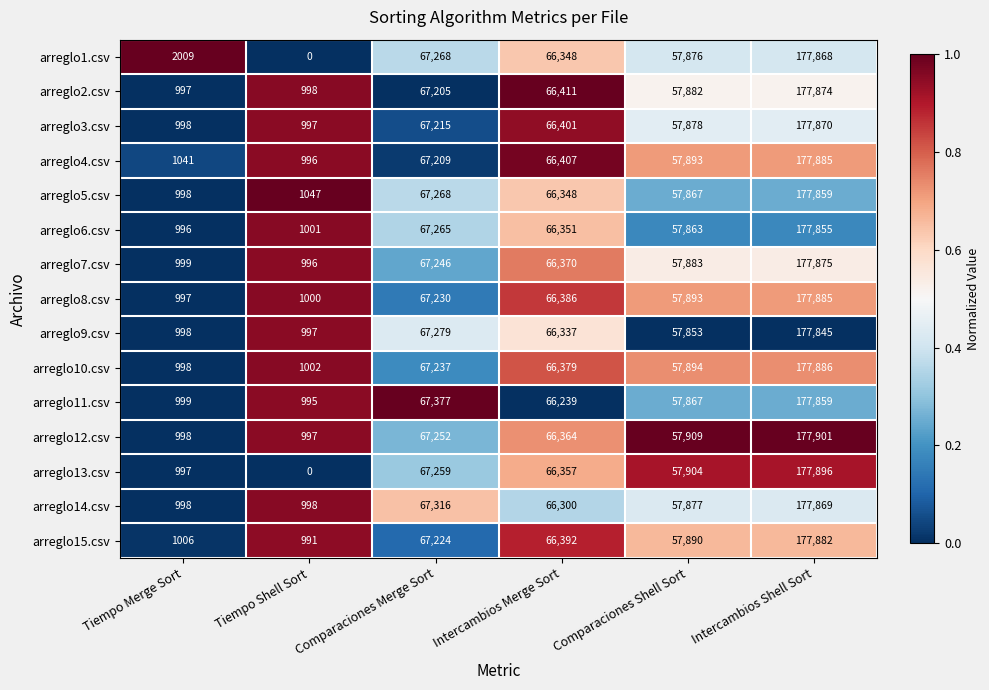

Which series changed the most between Tiempo Shell Sort and Intercambios Shell Sort?

arreglo13.csv